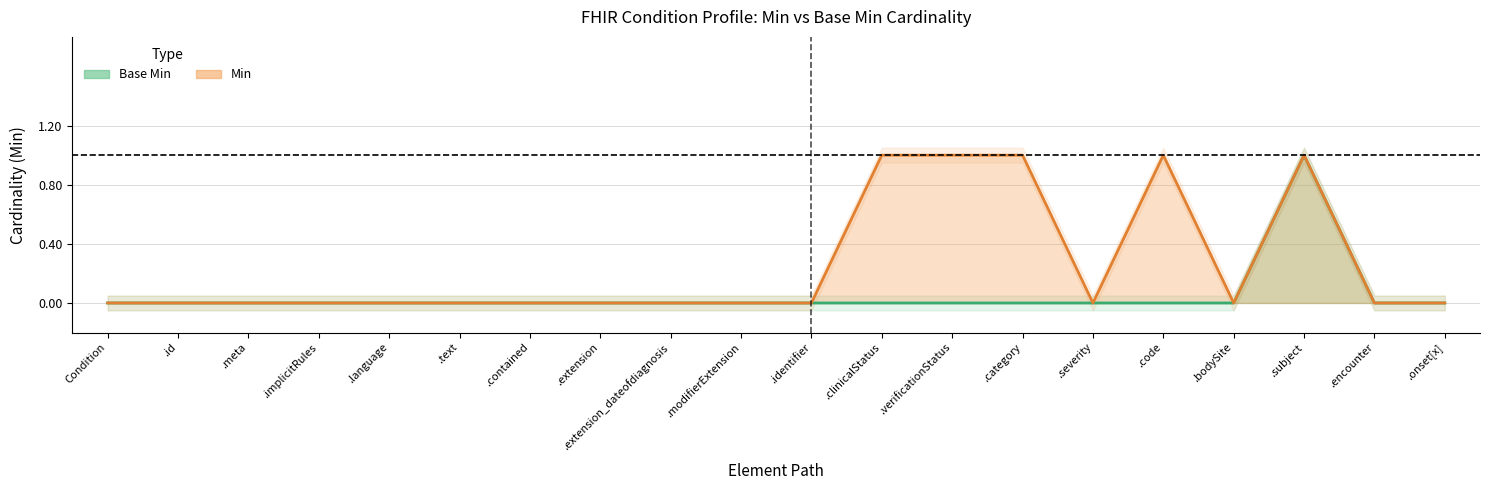

True or false: Min and Base Min cross at least once.

False